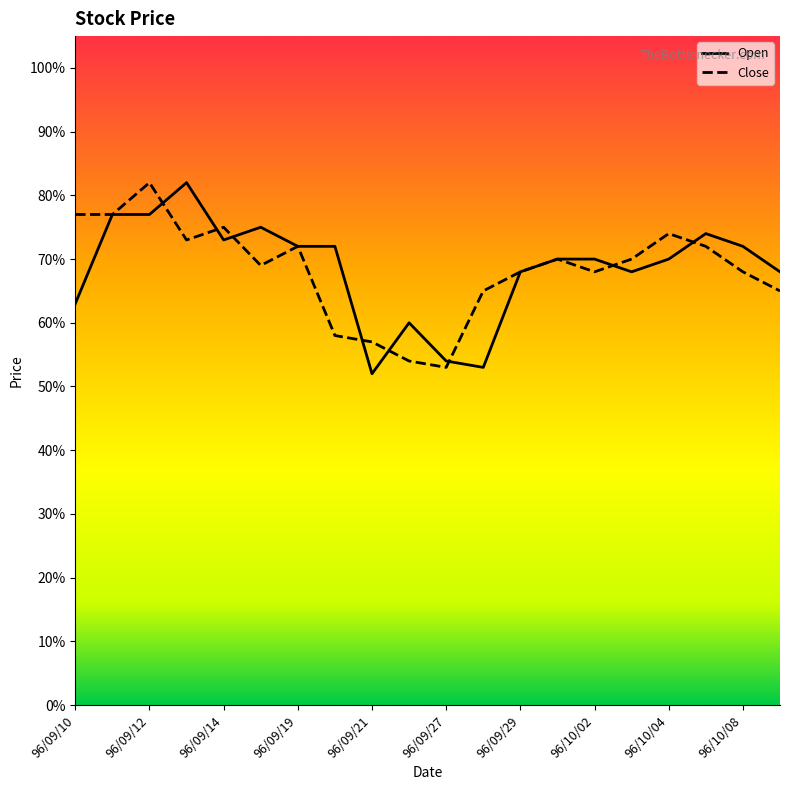

What are all the series names shown in the legend?

Open, Close